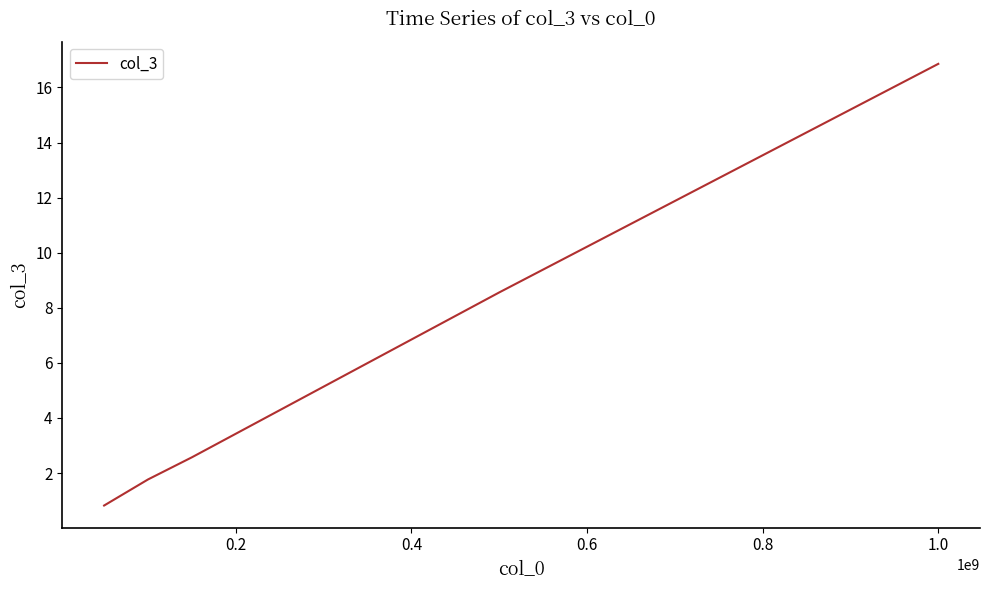

Is this an area chart (filled region under the line)?

No